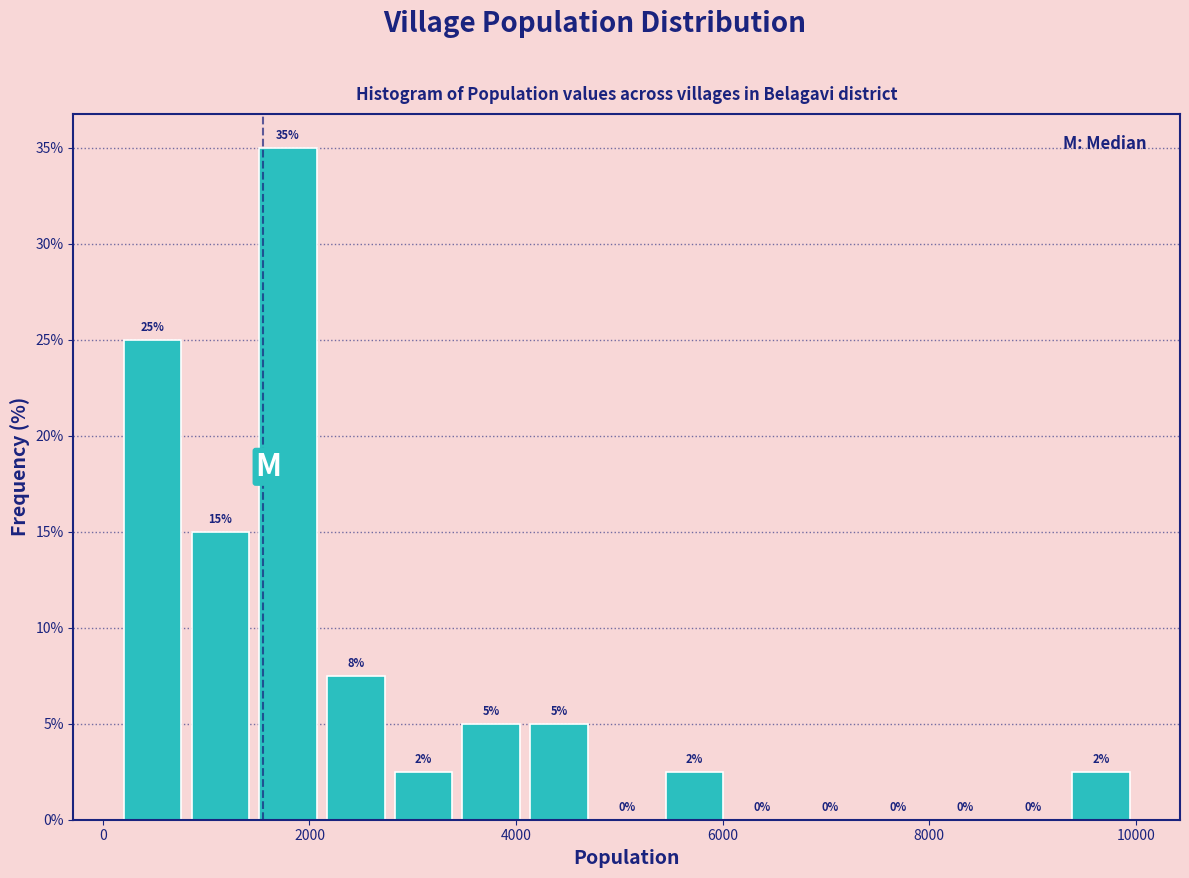

Around what value on the x-axis is the tallest bar? Give the approximate position of its centre, as read against the axis.

1800